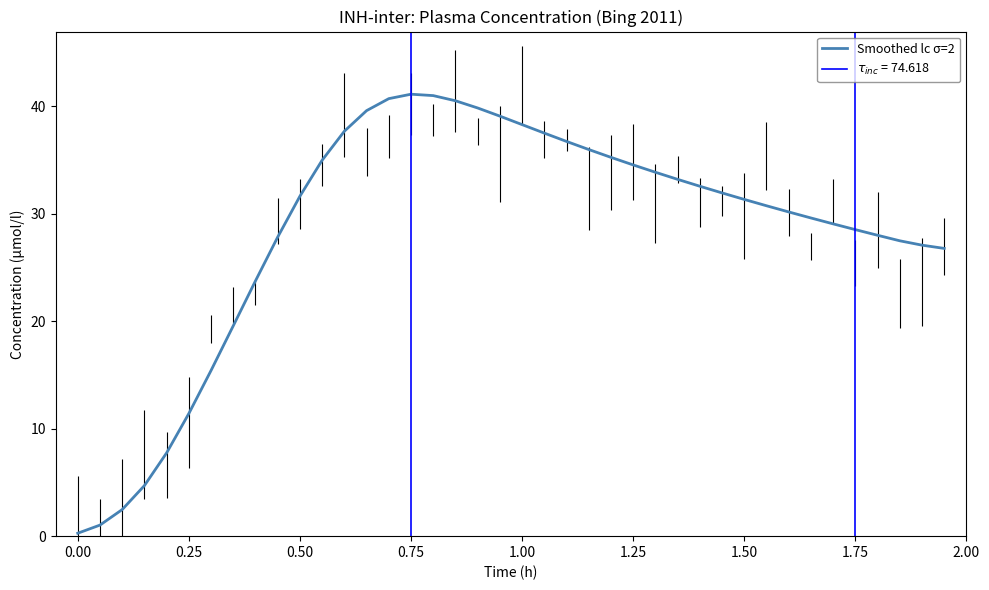

What is the average value?

28.5